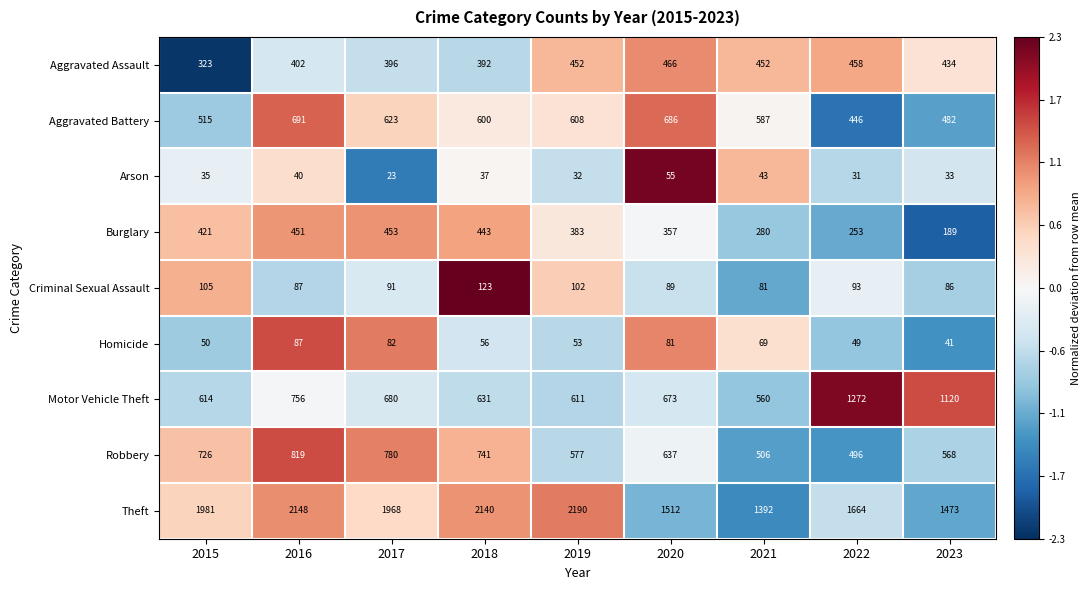

How many data points in Robbery are less than 637?

4